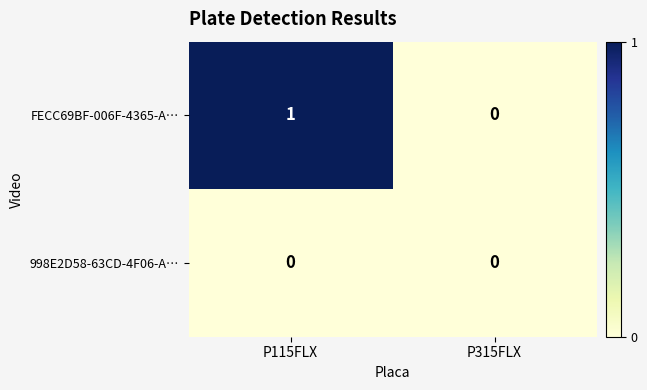

The value of FECC69BF-006F-4365-A… at P315FLX is 0. True or false?

True